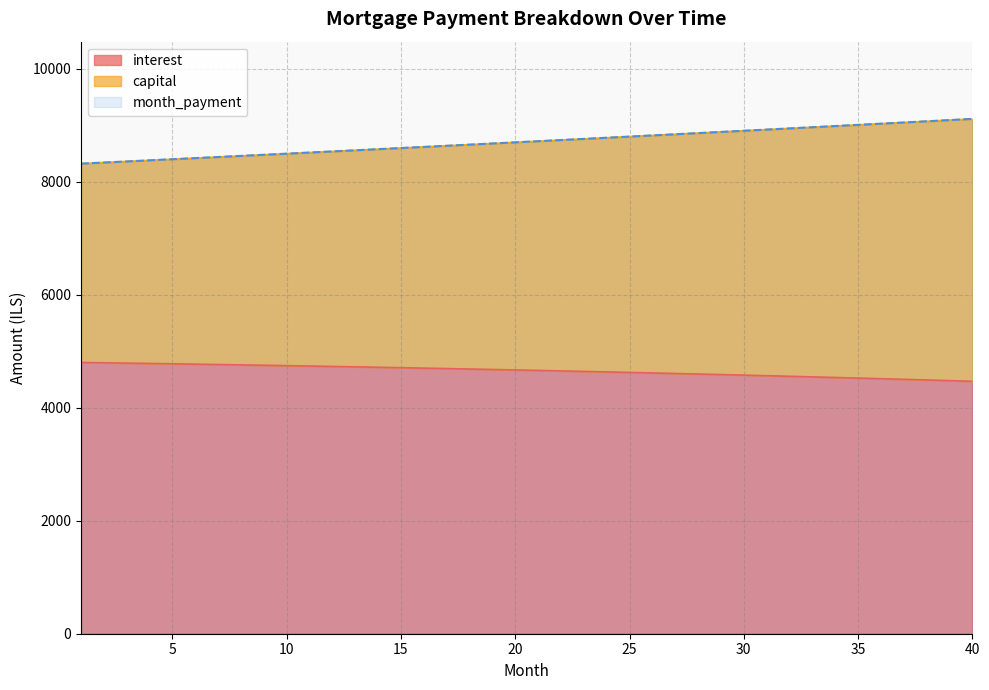

What is the sum of the capital values at 16 and 1?

16943.1